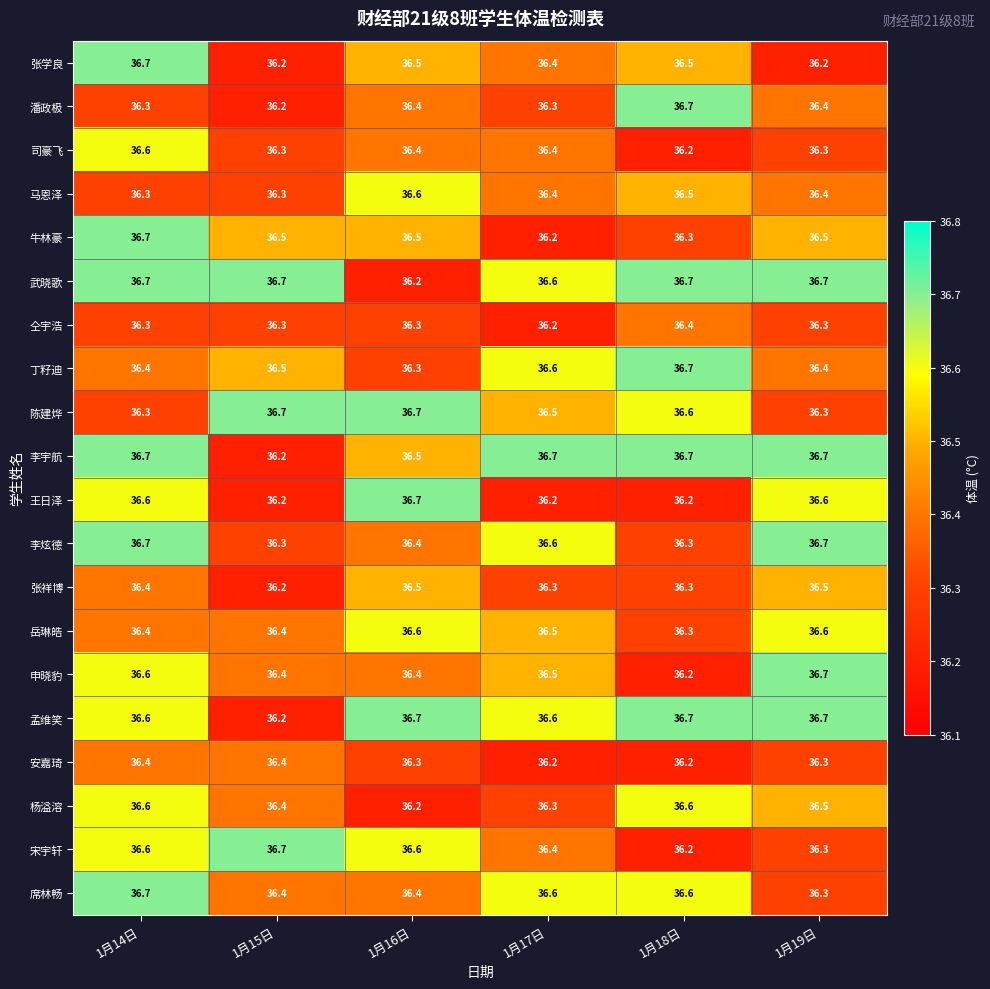

What is the smallest value displayed?

36.2